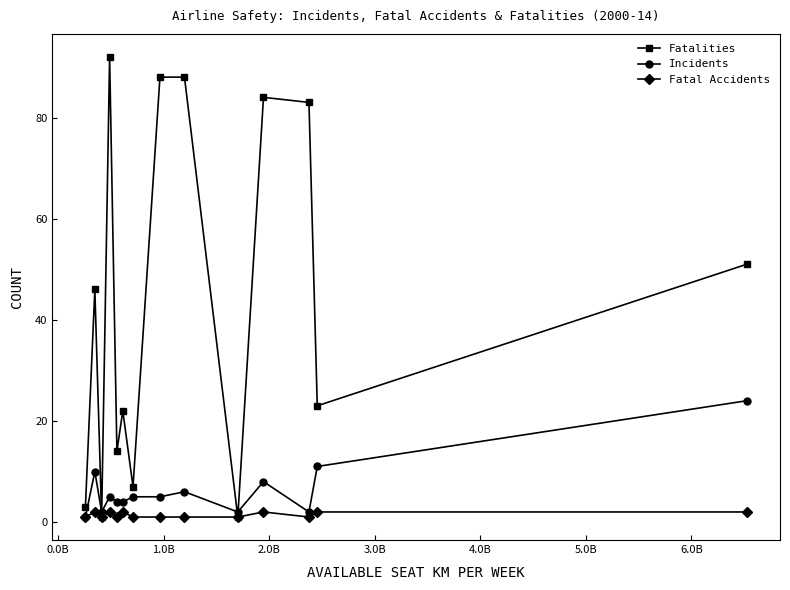

At how many categories does at least one series exceed 19?

9